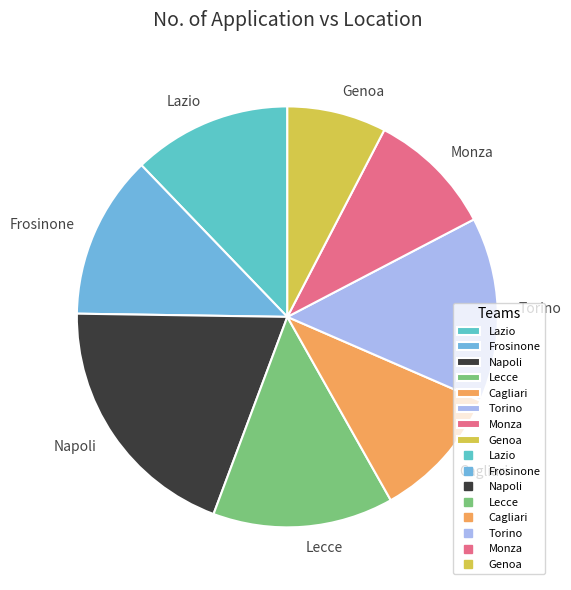

Is Torino the majority of the pie?

No